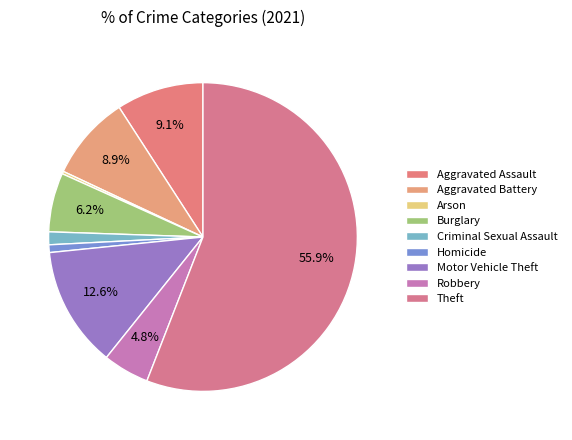

Is the sum of Aggravated Assault and Motor Vehicle Theft greater than half?

No